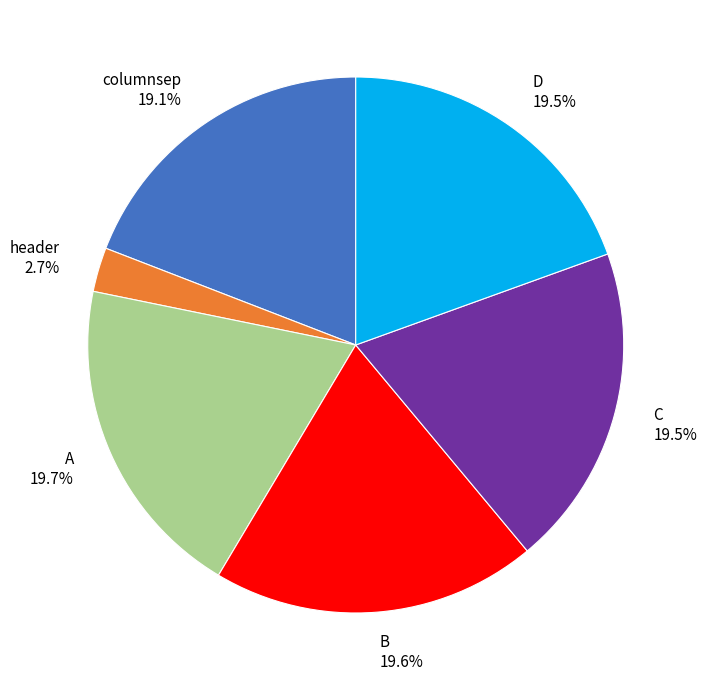

Which category has the smallest portion of the pie?

header